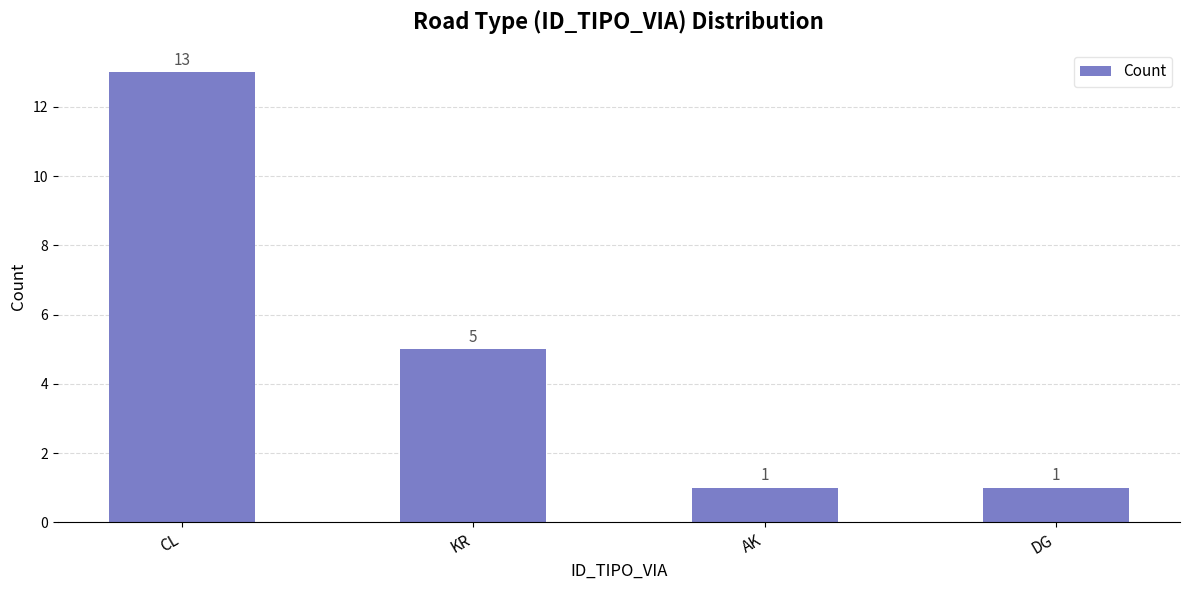

Between KR and DG, which is larger?

KR